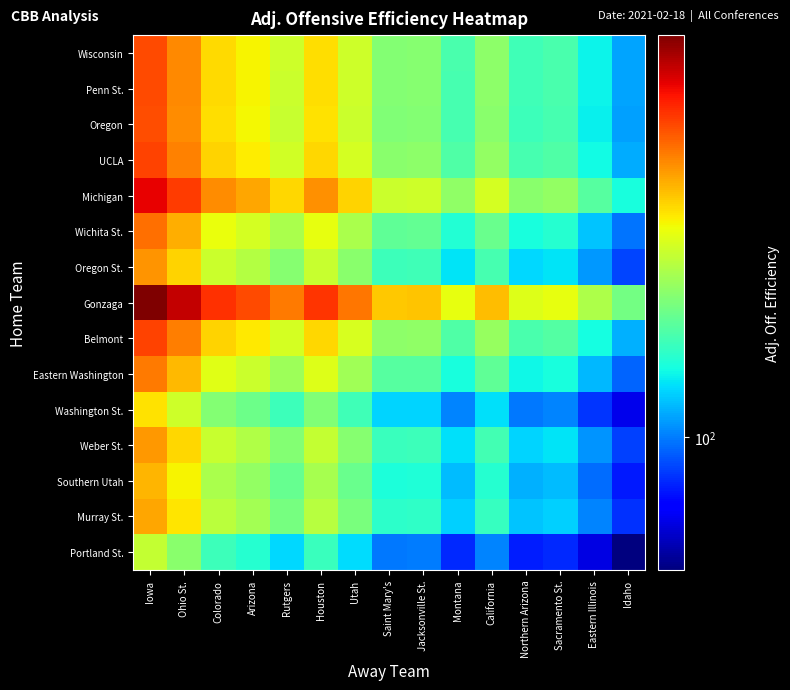

Reading left to right, what are all the values shown in this chart?

Wisconsin: Iowa=120.2	Ohio St.=117.8	Colorado=114.6	Arizona=113.6	Rutgers=111.7	Houston=114.4	Utah=111.8	Saint Mary's=108.7	Jacksonville St.=108.8	Montana=106.2	California=109.1	Northern Arizona=105.8	Sacramento St.=106.2	Eastern Illinois=103.8	Idaho=101.2
Penn St.: Iowa=120.2	Ohio St.=117.7	Colorado=114.5	Arizona=113.5	Rutgers=111.7	Houston=114.3	Utah=111.8	Saint Mary's=108.6	Jacksonville St.=108.7	Montana=106.2	California=109.0	Northern Arizona=105.8	Sacramento St.=106.2	Eastern Illinois=103.8	Idaho=101.2
Oregon: Iowa=120.1	Ohio St.=117.6	Colorado=114.4	Arizona=113.5	Rutgers=111.6	Houston=114.2	Utah=111.7	Saint Mary's=108.5	Jacksonville St.=108.6	Montana=106.1	California=108.9	Northern Arizona=105.7	Sacramento St.=106.1	Eastern Illinois=103.7	Idaho=101.1
UCLA: Iowa=120.5	Ohio St.=118.0	Colorado=114.8	Arizona=113.8	Rutgers=112.0	Houston=114.7	Utah=112.1	Saint Mary's=108.9	Jacksonville St.=109.0	Montana=106.5	California=109.3	Northern Arizona=106.1	Sacramento St.=106.5	Eastern Illinois=104.1	Idaho=101.5
Michigan: Iowa=123.2	Ohio St.=120.8	Colorado=117.6	Arizona=116.6	Rutgers=114.7	Houston=117.4	Utah=114.8	Saint Mary's=111.7	Jacksonville St.=111.8	Montana=109.2	California=112.1	Northern Arizona=108.8	Sacramento St.=109.2	Eastern Illinois=106.8	Idaho=104.2
Wichita St.: Iowa=118.7	Ohio St.=116.2	Colorado=113.1	Arizona=112.1	Rutgers=110.2	Houston=112.9	Utah=110.3	Saint Mary's=107.2	Jacksonville St.=107.2	Montana=104.7	California=107.6	Northern Arizona=104.3	Sacramento St.=104.8	Eastern Illinois=102.3	Idaho=99.8
Oregon St.: Iowa=117.2	Ohio St.=114.8	Colorado=111.6	Arizona=110.7	Rutgers=108.8	Houston=111.4	Utah=108.8	Saint Mary's=105.7	Jacksonville St.=105.8	Montana=103.2	California=106.1	Northern Arizona=102.9	Sacramento St.=103.3	Eastern Illinois=100.8	Idaho=98.3
Gonzaga: Iowa=126.8	Ohio St.=124.4	Colorado=121.2	Arizona=120.2	Rutgers=118.3	Houston=121.0	Utah=118.5	Saint Mary's=115.3	Jacksonville St.=115.4	Montana=112.8	California=115.7	Northern Arizona=112.5	Sacramento St.=112.9	Eastern Illinois=110.5	Idaho=107.9
Belmont: Iowa=120.6	Ohio St.=118.1	Colorado=114.9	Arizona=114.0	Rutgers=112.1	Houston=114.8	Utah=112.2	Saint Mary's=109.0	Jacksonville St.=109.1	Montana=106.6	California=109.4	Northern Arizona=106.2	Sacramento St.=106.6	Eastern Illinois=104.2	Idaho=101.6
Eastern Washington: Iowa=118.2	Ohio St.=115.8	Colorado=112.6	Arizona=111.7	Rutgers=109.8	Houston=112.4	Utah=109.8	Saint Mary's=106.7	Jacksonville St.=106.8	Montana=104.2	California=107.1	Northern Arizona=103.9	Sacramento St.=104.3	Eastern Illinois=101.8	Idaho=99.3
Washington St.: Iowa=114.2	Ohio St.=111.8	Colorado=108.6	Arizona=107.7	Rutgers=105.8	Houston=108.4	Utah=105.8	Saint Mary's=102.7	Jacksonville St.=102.8	Montana=100.2	California=103.1	Northern Arizona=99.9	Sacramento St.=100.3	Eastern Illinois=97.8	Idaho=95.3
Weber St.: Iowa=117.2	Ohio St.=114.7	Colorado=111.5	Arizona=110.5	Rutgers=108.7	Houston=111.3	Utah=108.8	Saint Mary's=105.6	Jacksonville St.=105.7	Montana=103.2	California=106.0	Northern Arizona=102.8	Sacramento St.=103.2	Eastern Illinois=100.8	Idaho=98.2
Southern Utah: Iowa=116.0	Ohio St.=113.5	Colorado=110.3	Arizona=109.3	Rutgers=107.5	Houston=110.2	Utah=107.6	Saint Mary's=104.4	Jacksonville St.=104.5	Montana=102.0	California=104.8	Northern Arizona=101.6	Sacramento St.=102.0	Eastern Illinois=99.6	Idaho=97.0
Murray St.: Iowa=116.6	Ohio St.=114.2	Colorado=111.0	Arizona=110.0	Rutgers=108.1	Houston=110.8	Utah=108.2	Saint Mary's=105.0	Jacksonville St.=105.2	Montana=102.6	California=105.5	Northern Arizona=102.2	Sacramento St.=102.7	Eastern Illinois=100.2	Idaho=97.7
Portland St.: Iowa=111.4	Ohio St.=108.9	Colorado=105.8	Arizona=104.8	Rutgers=102.9	Houston=105.6	Utah=103.0	Saint Mary's=99.8	Jacksonville St.=99.9	Montana=97.4	California=100.2	Northern Arizona=97.0	Sacramento St.=97.4	Eastern Illinois=95.0	Idaho=92.4